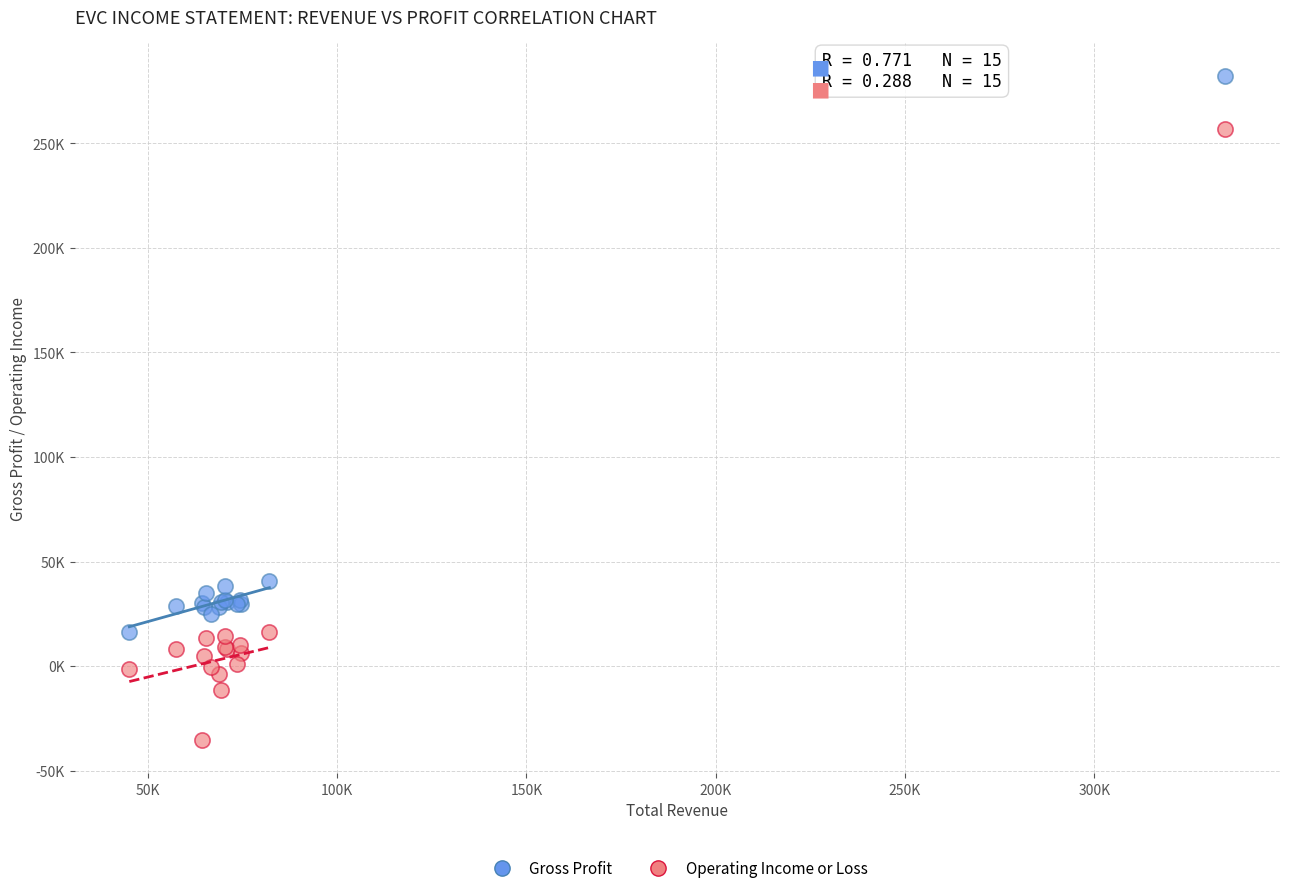

What are all the series names shown in the legend?

Gross Profit, Operating Income or Loss